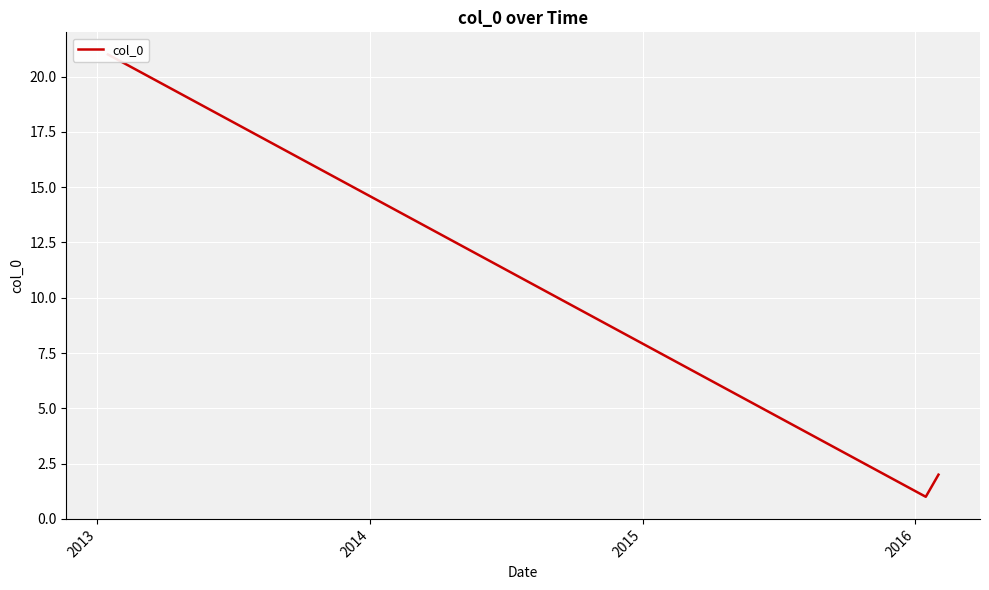

Is it true that the value at 2012 is 11?

False